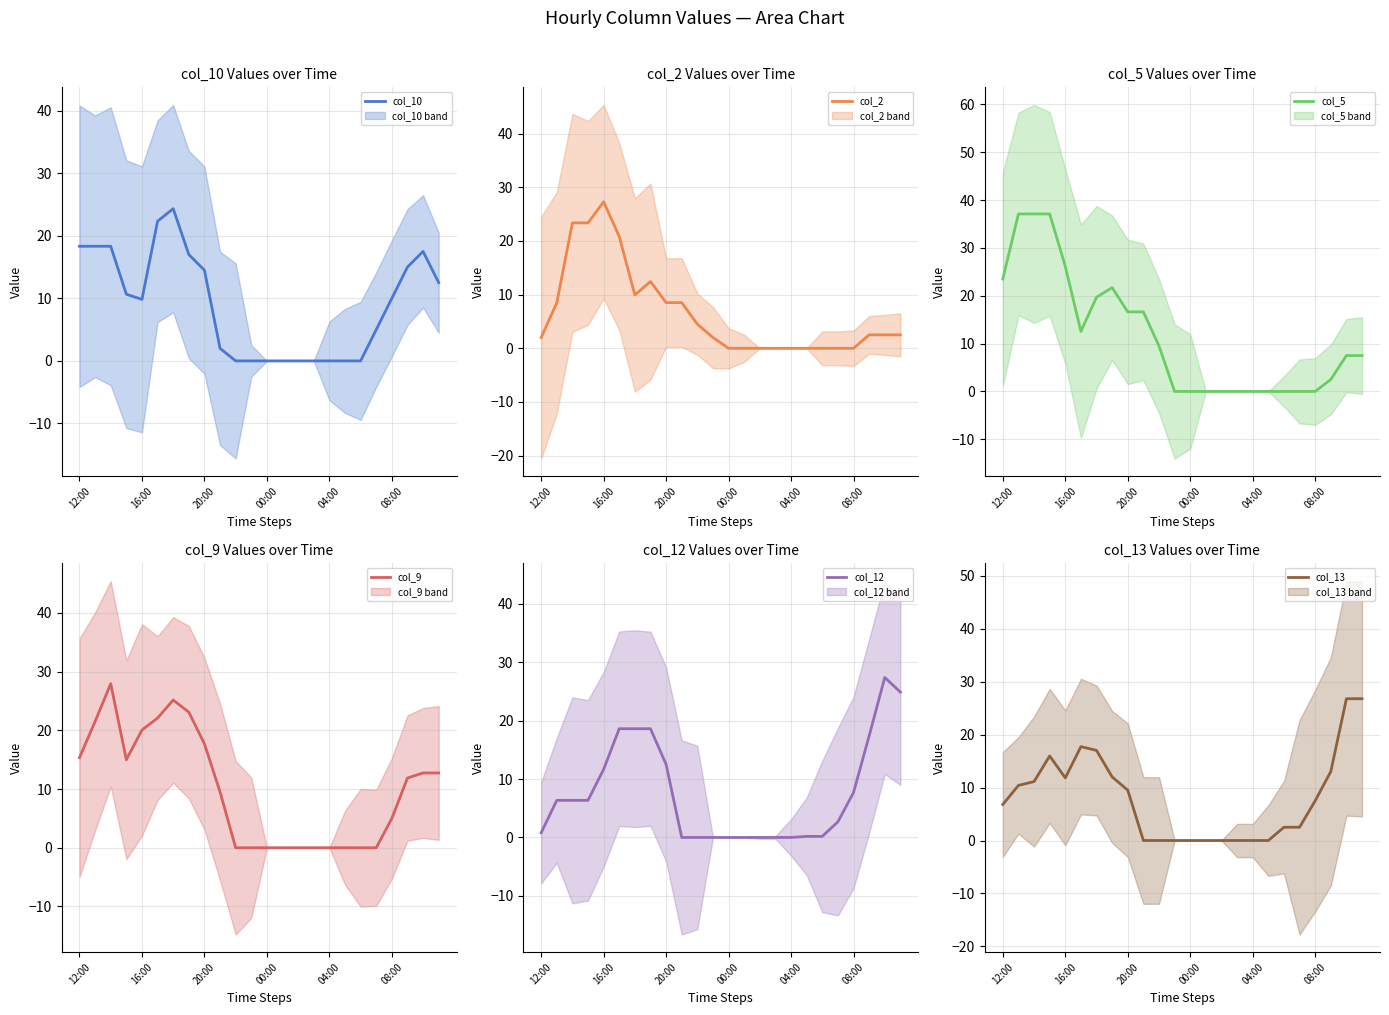

What is the label of the 11th point from the right?

13